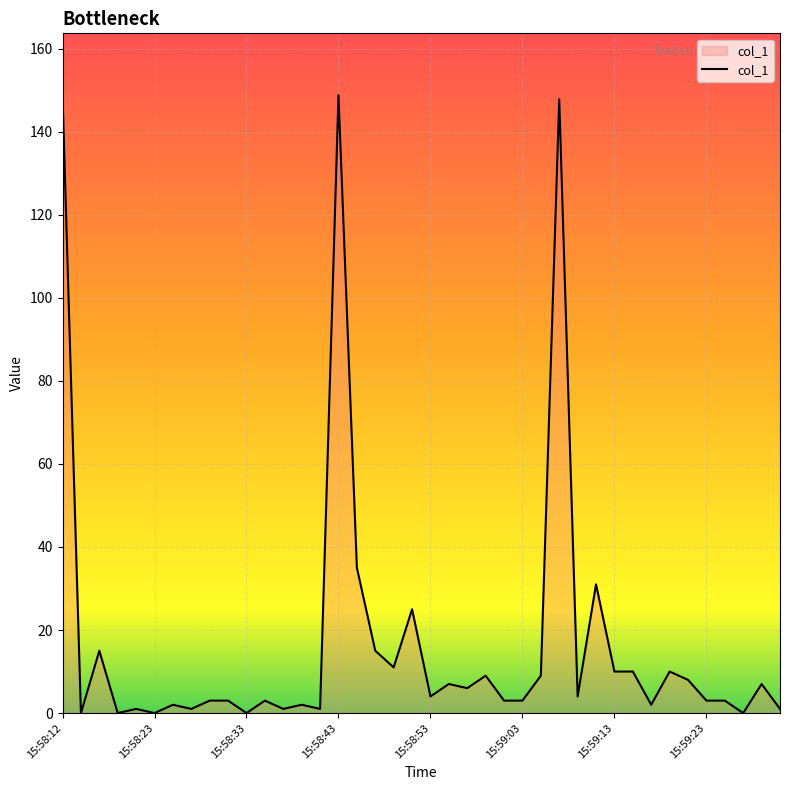

What is the difference between the maximum and minimum values?

148.8